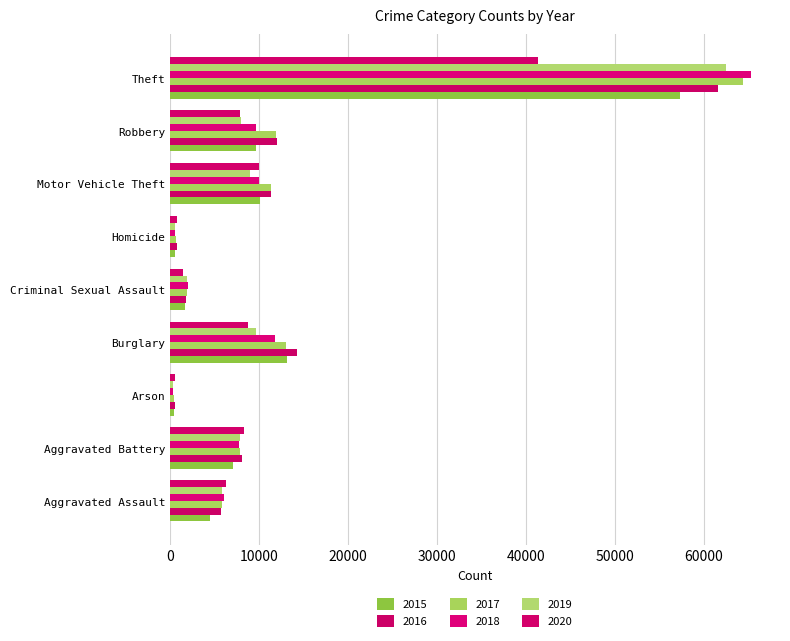

The 2015 series shows 448 at Arson. True or false?

True